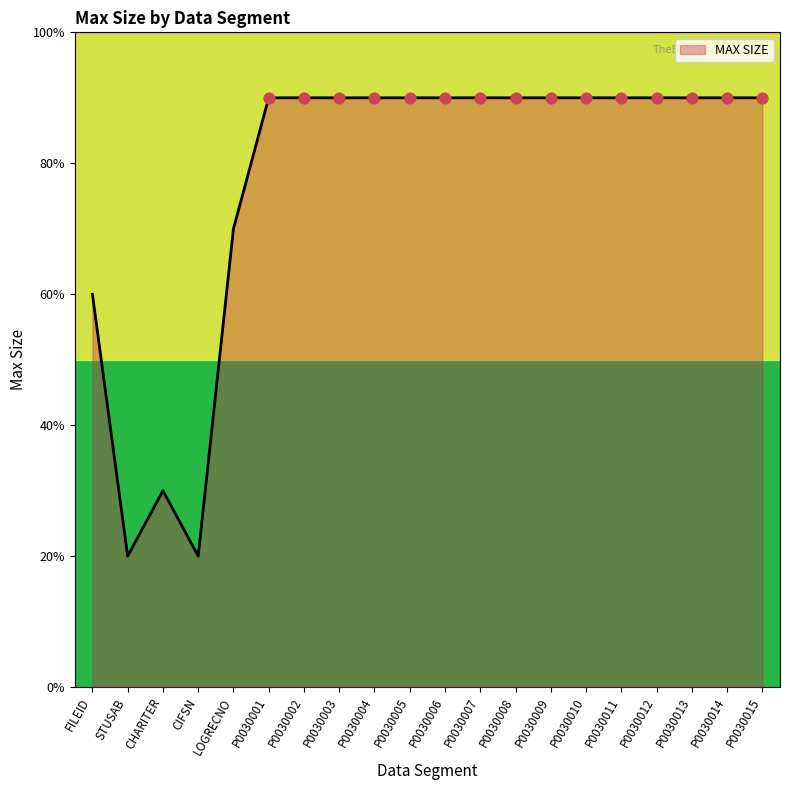

Approximately how many times larger is the value at P0030014 compared to P0030008?

1.0